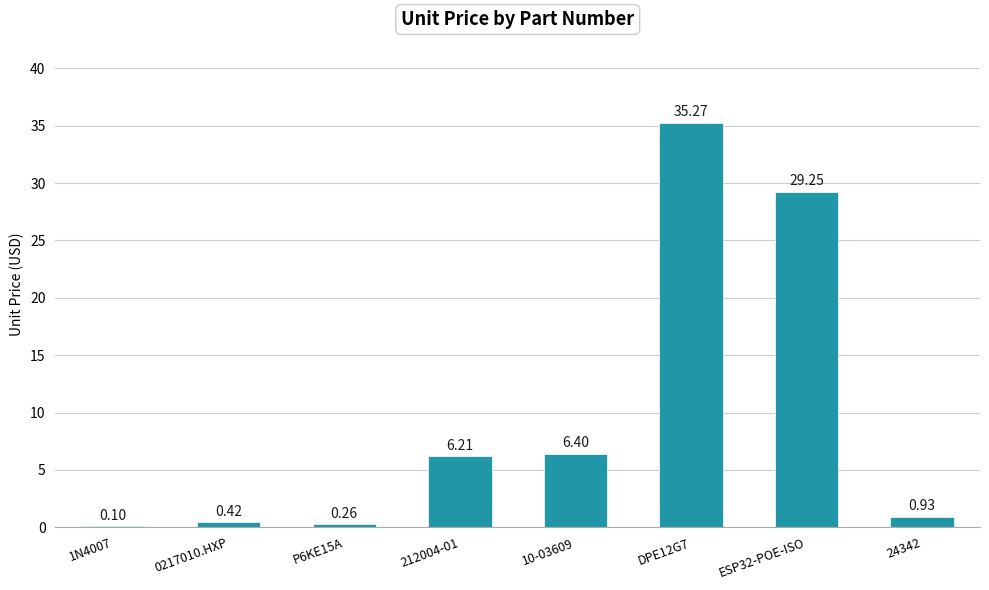

What is the change in value from DPE12G7 to 24342?

-34.3